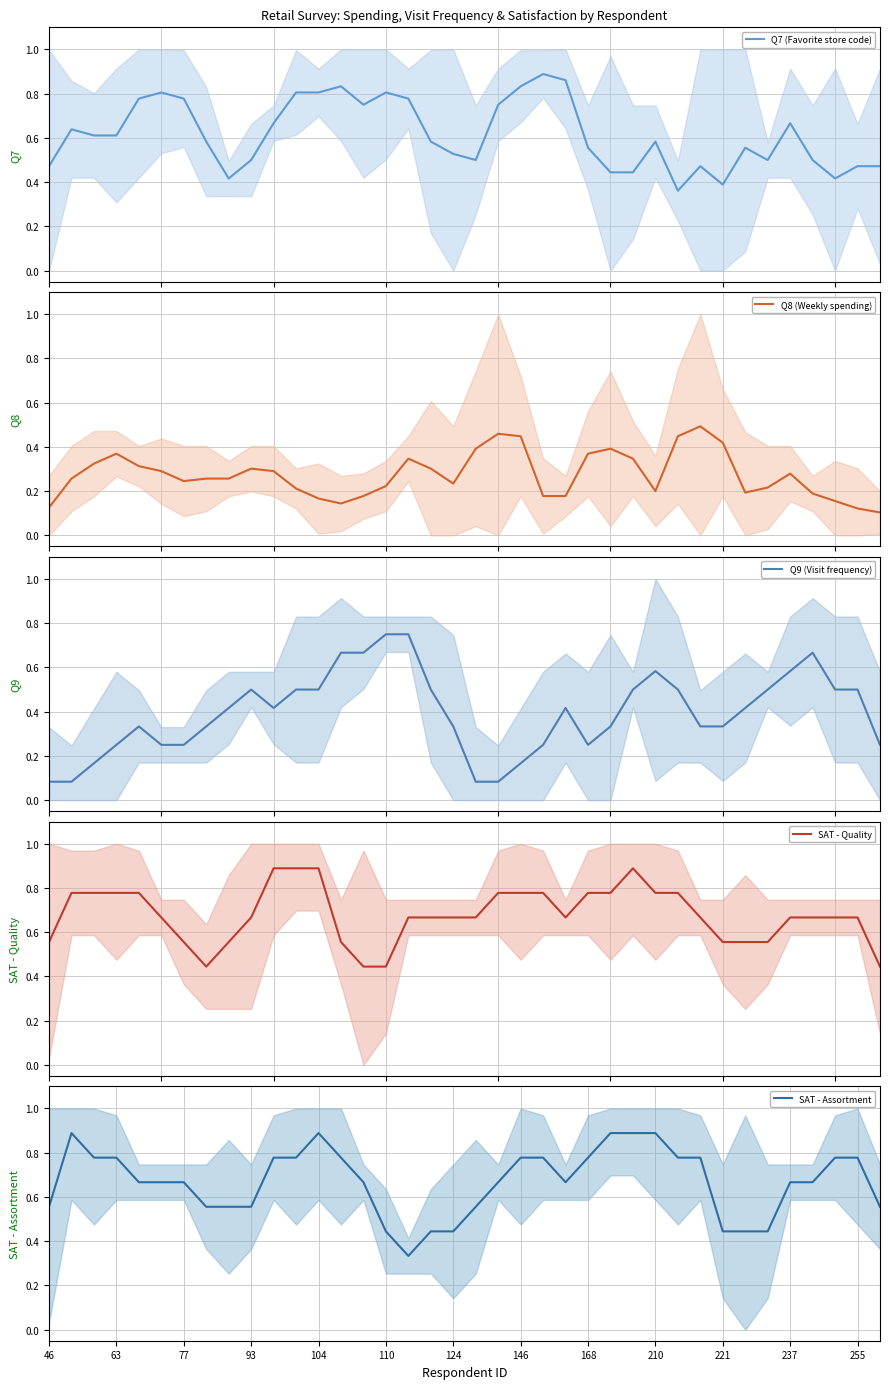

Count the number of data series in this chart.

5